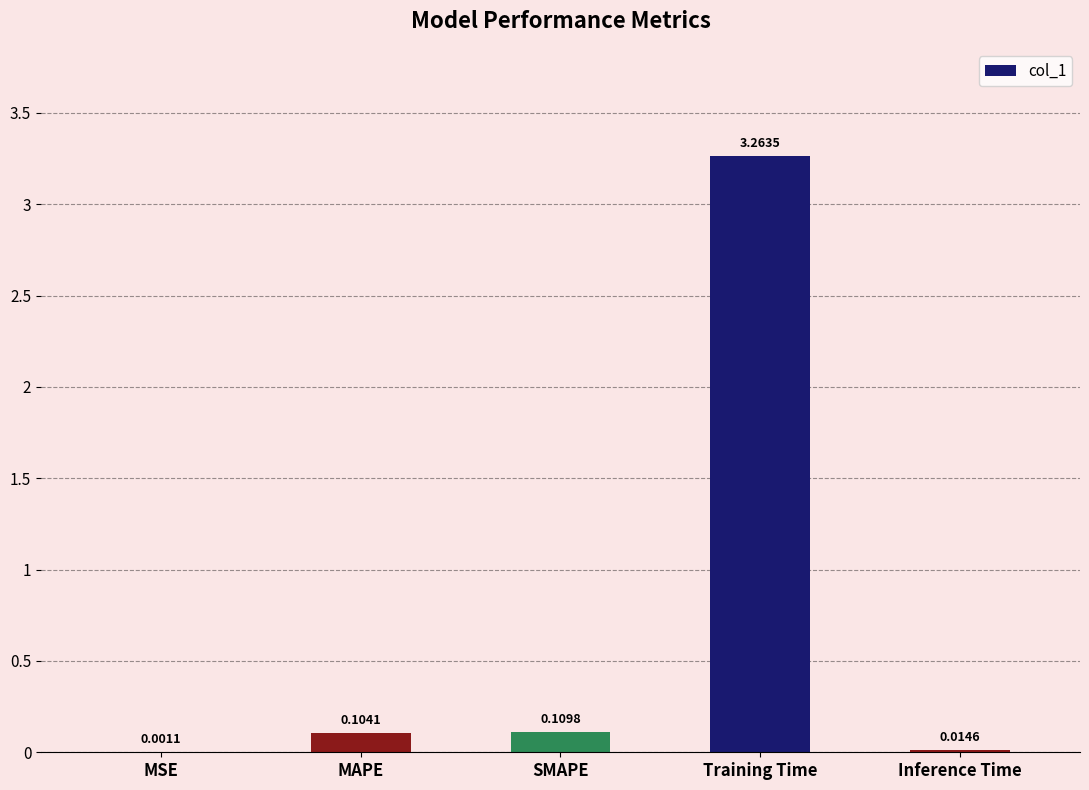

Is it true that the value at Training Time is 2.0?

False